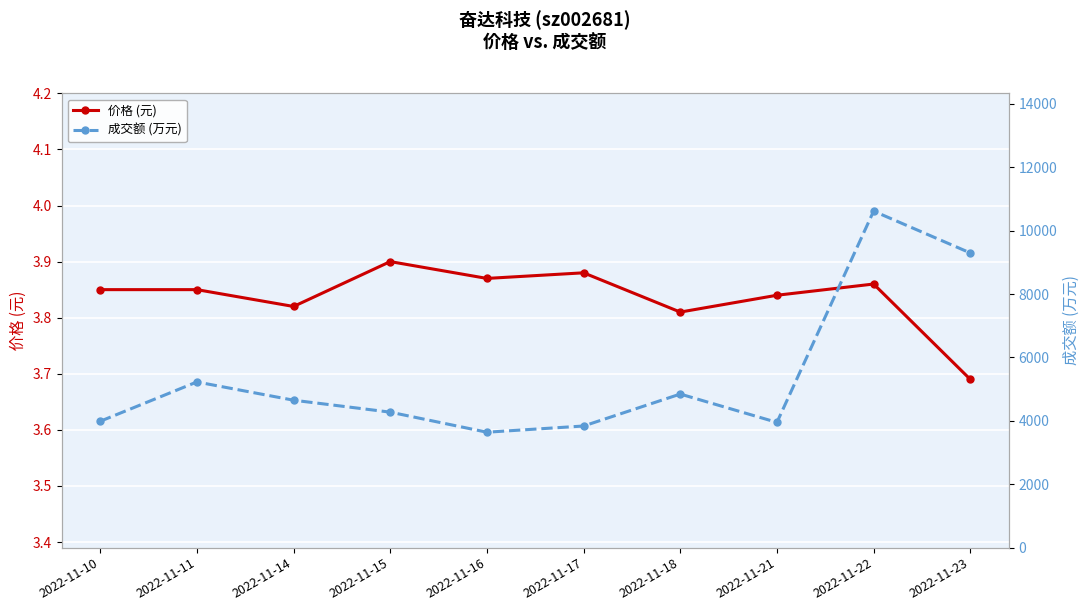

Count the number of data series in this chart.

2